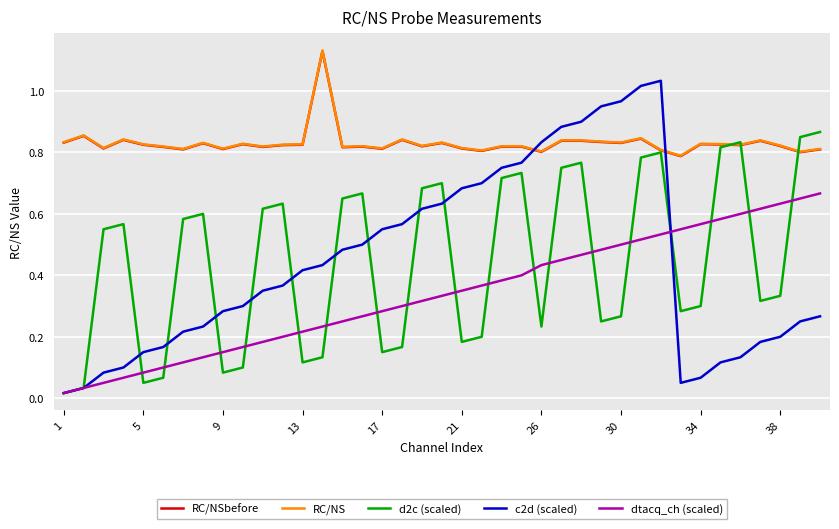

Which series has the widest spread of values?

c2d (scaled)